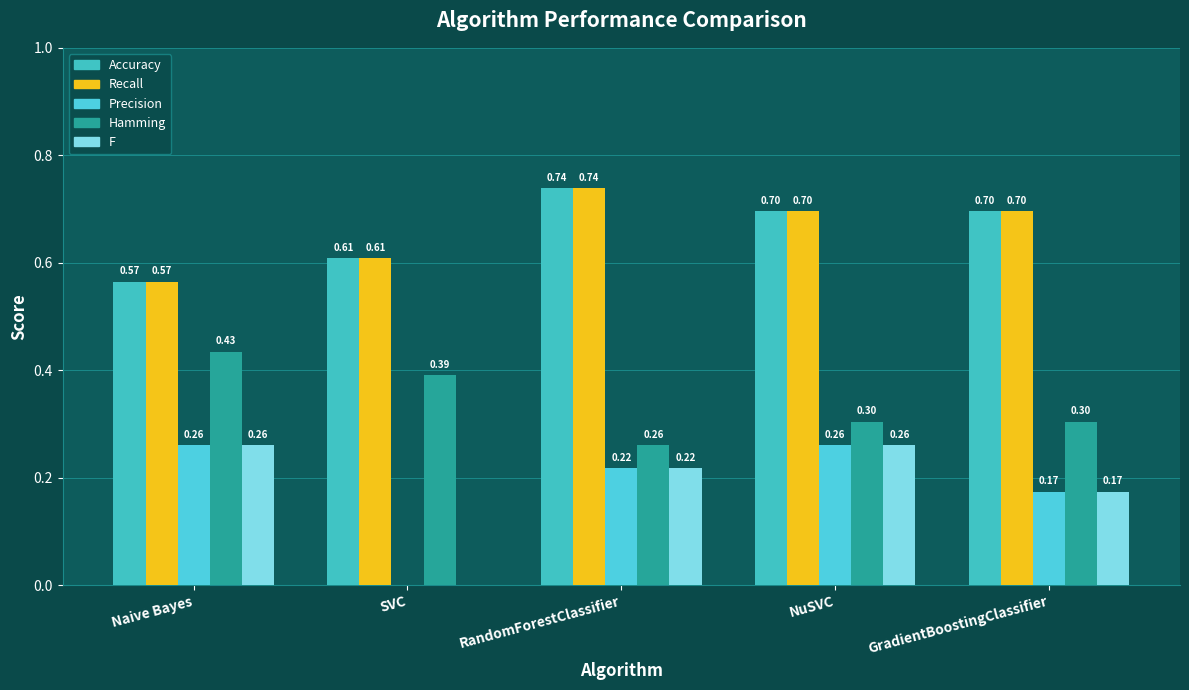

At how many categories does at least one series exceed 0?

5